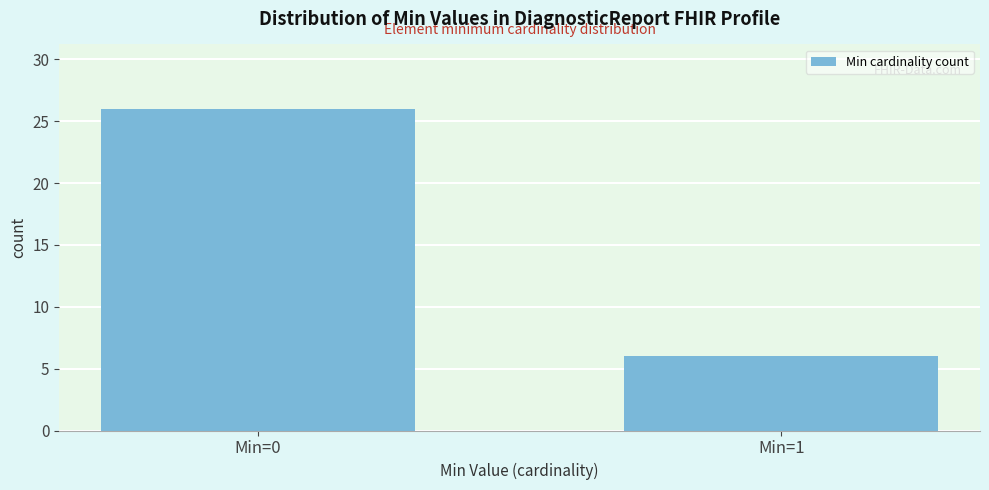

Reading left to right, what are all the values shown in this chart?

26	6